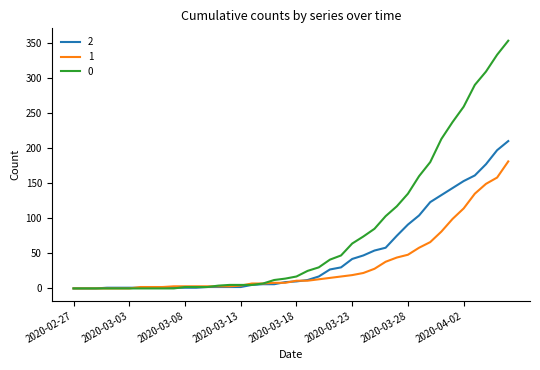

What are all the series names shown in the legend?

2, 1, 0